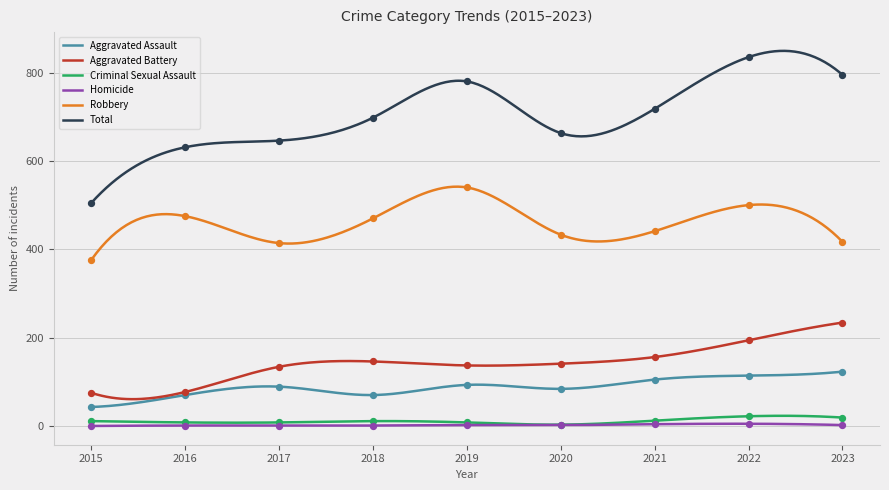

What are all the series names shown in the legend?

Aggravated Assault, Aggravated Battery, Criminal Sexual Assault, Homicide, Robbery, Total